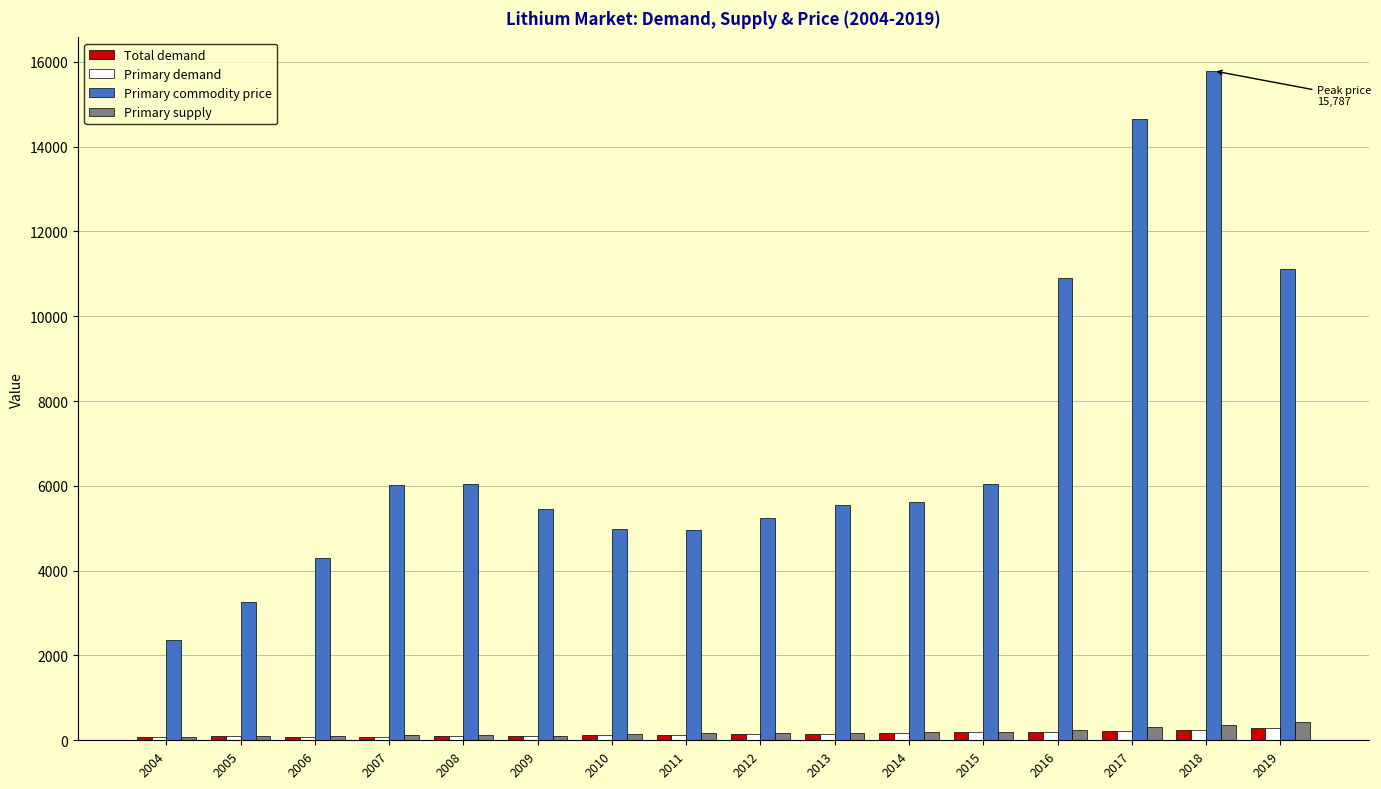

What is the maximum value for Primary commodity price?

15786.9